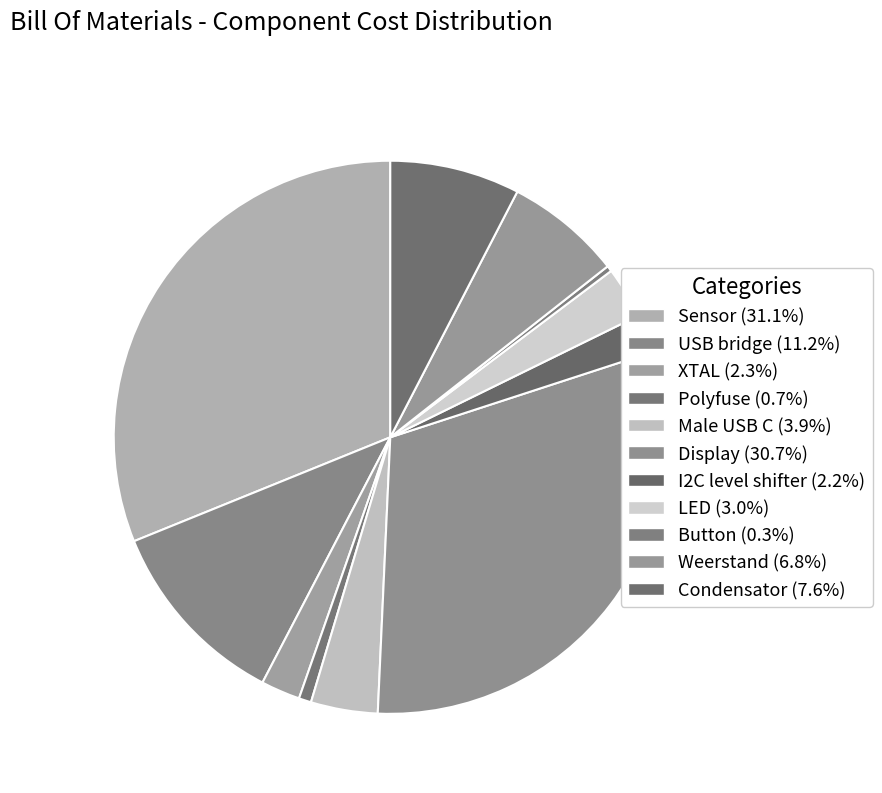

Count the number of slices in the pie.

11